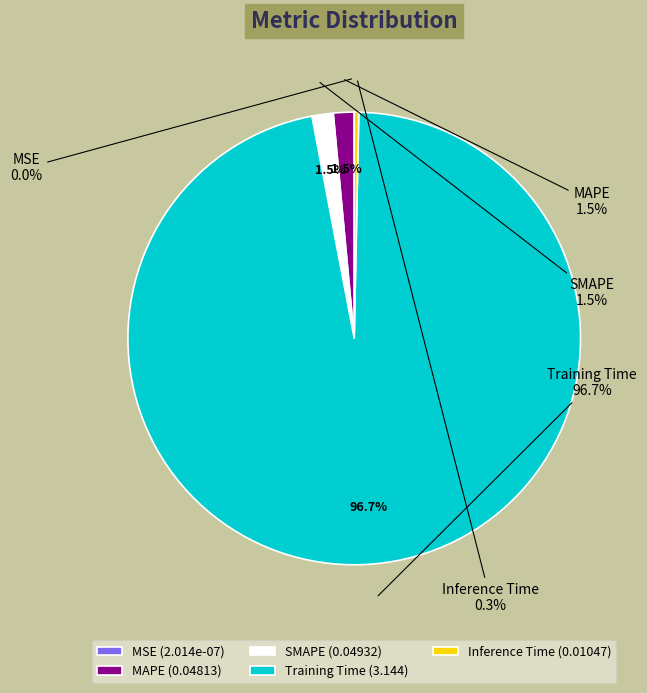

The MSE slice represents 0% of the pie. True or false?

True